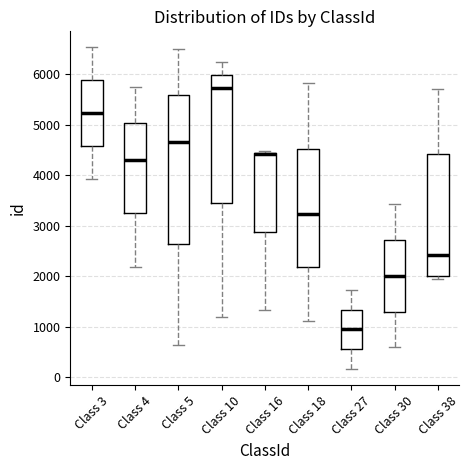

Which box is the tallest, from its lower edge to its upper edge?

Class 5